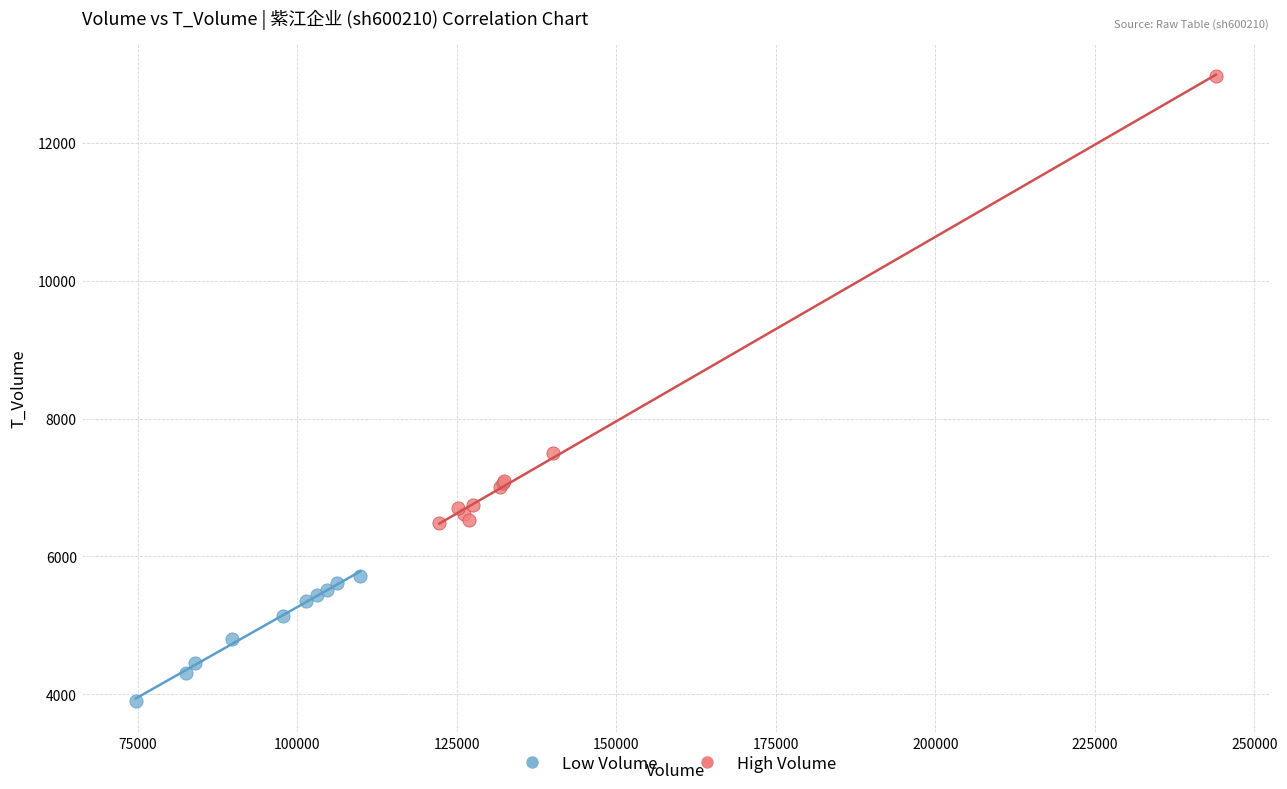

What are all the series names shown in the legend?

Low Volume, High Volume